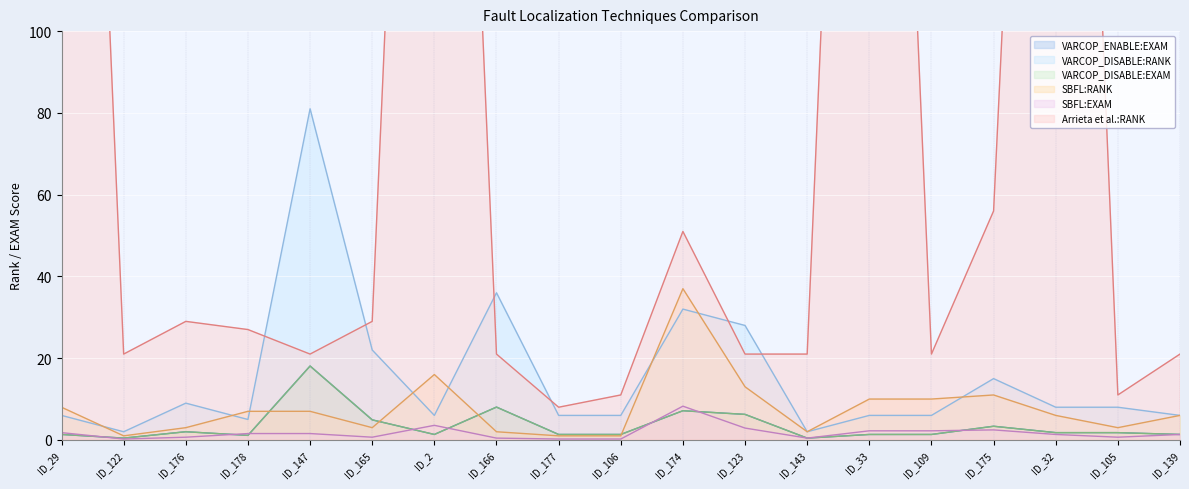

Which series has the largest range (max minus min)?

Arrieta et al.:RANK